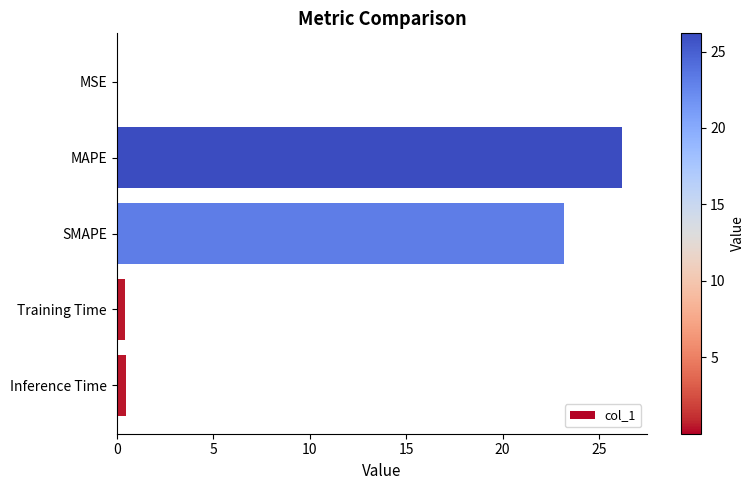

How many data points does each series have?

5